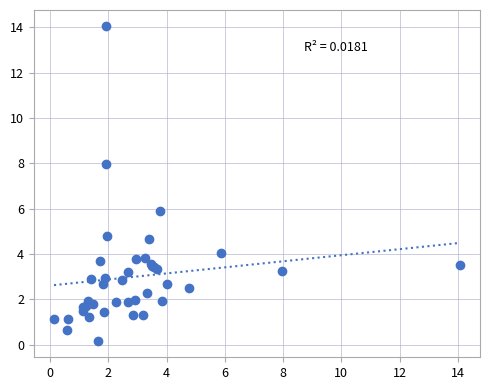

What Y value in the scatter plot is closest to 7?

7.9